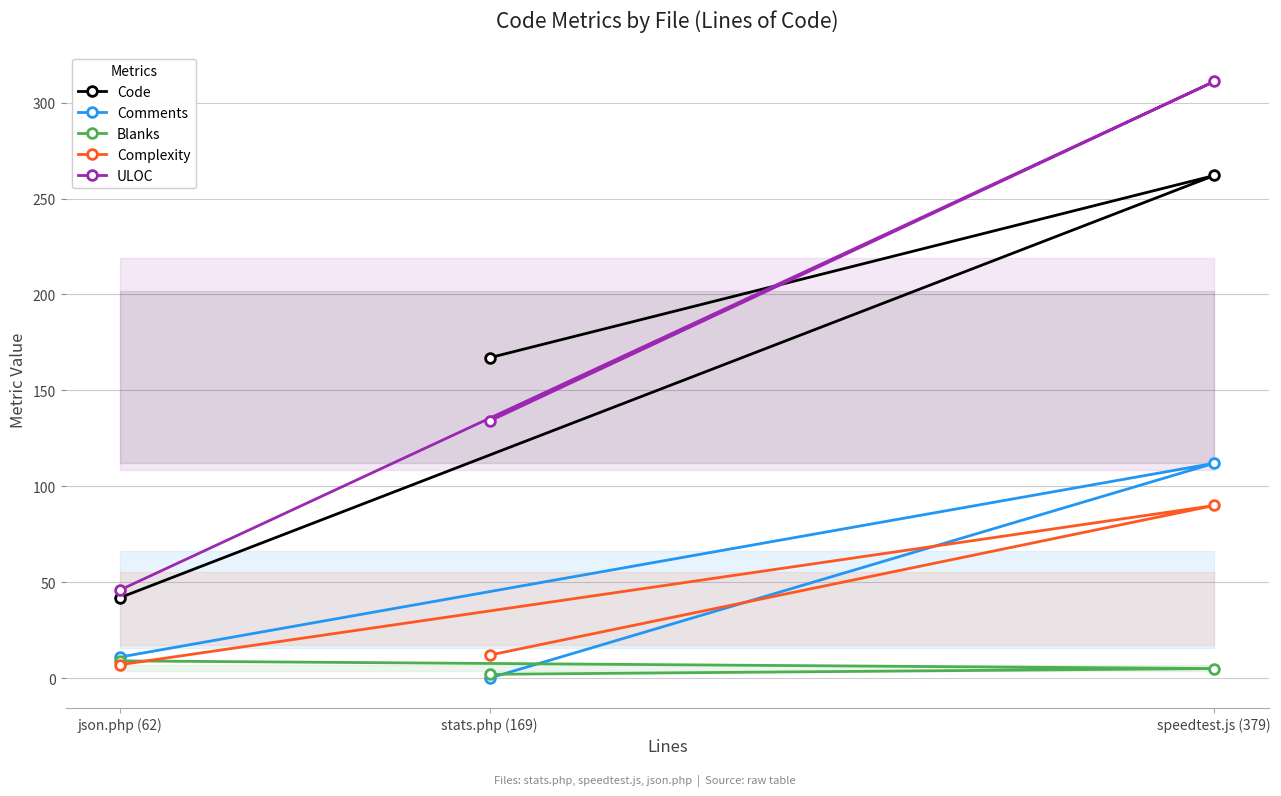

At how many categories does at least one series exceed 124?

2